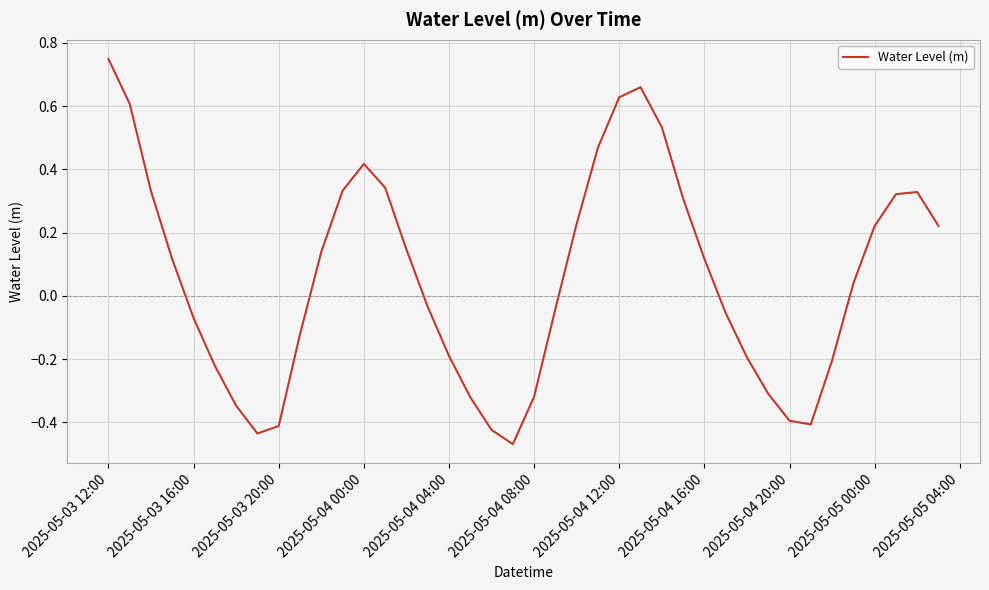

What is the difference between the maximum and minimum values?

1.2